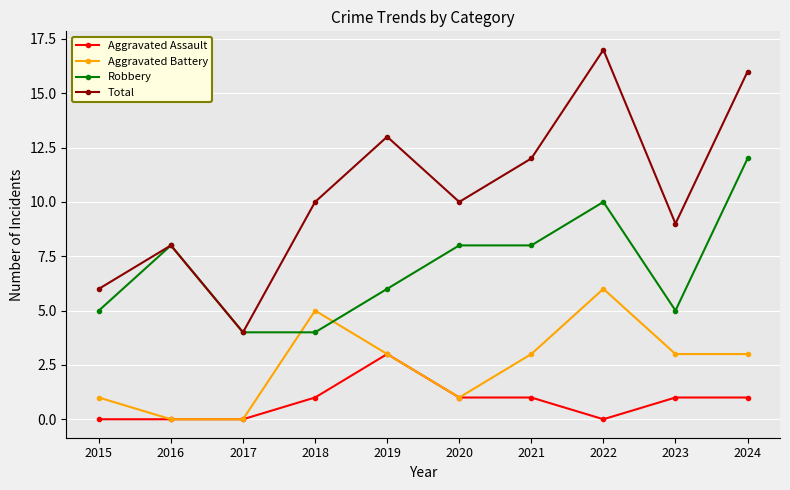

Where is the first local maximum for Total?

2016